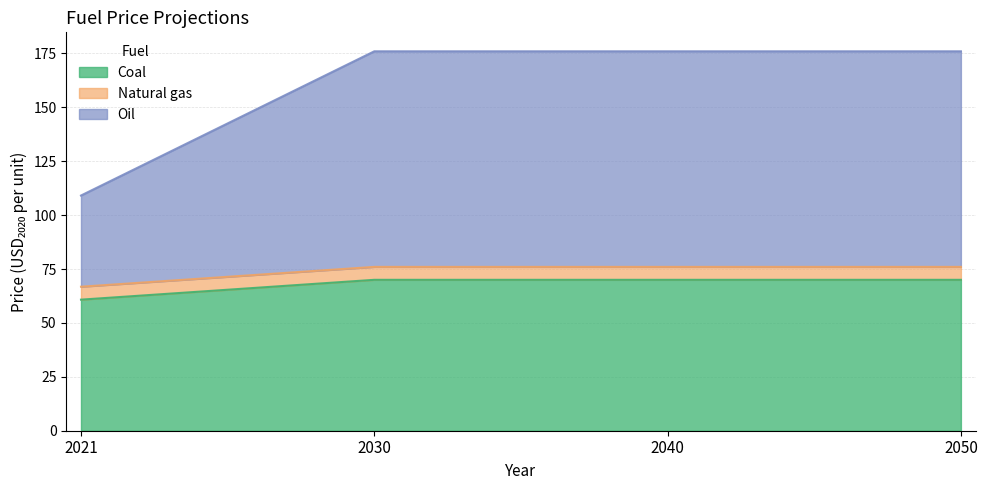

Which has a higher value, 2050 or 2040?

2050